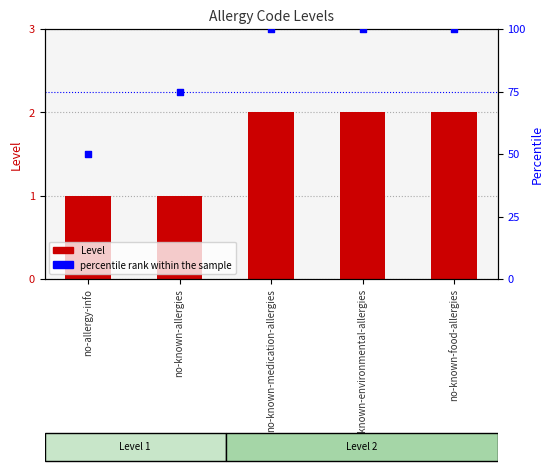

What are all the series names shown in the legend?

Level, percentile rank within the sample